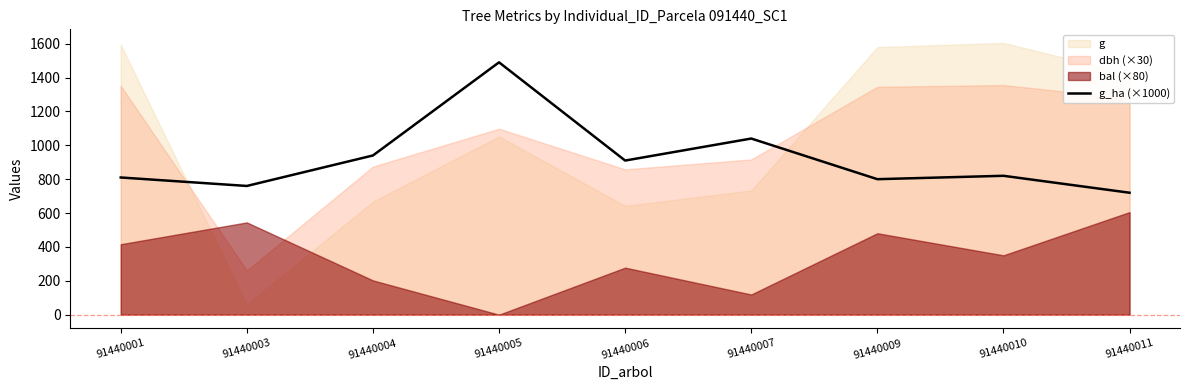

True or false: the data shows 317 at 91440001.

False